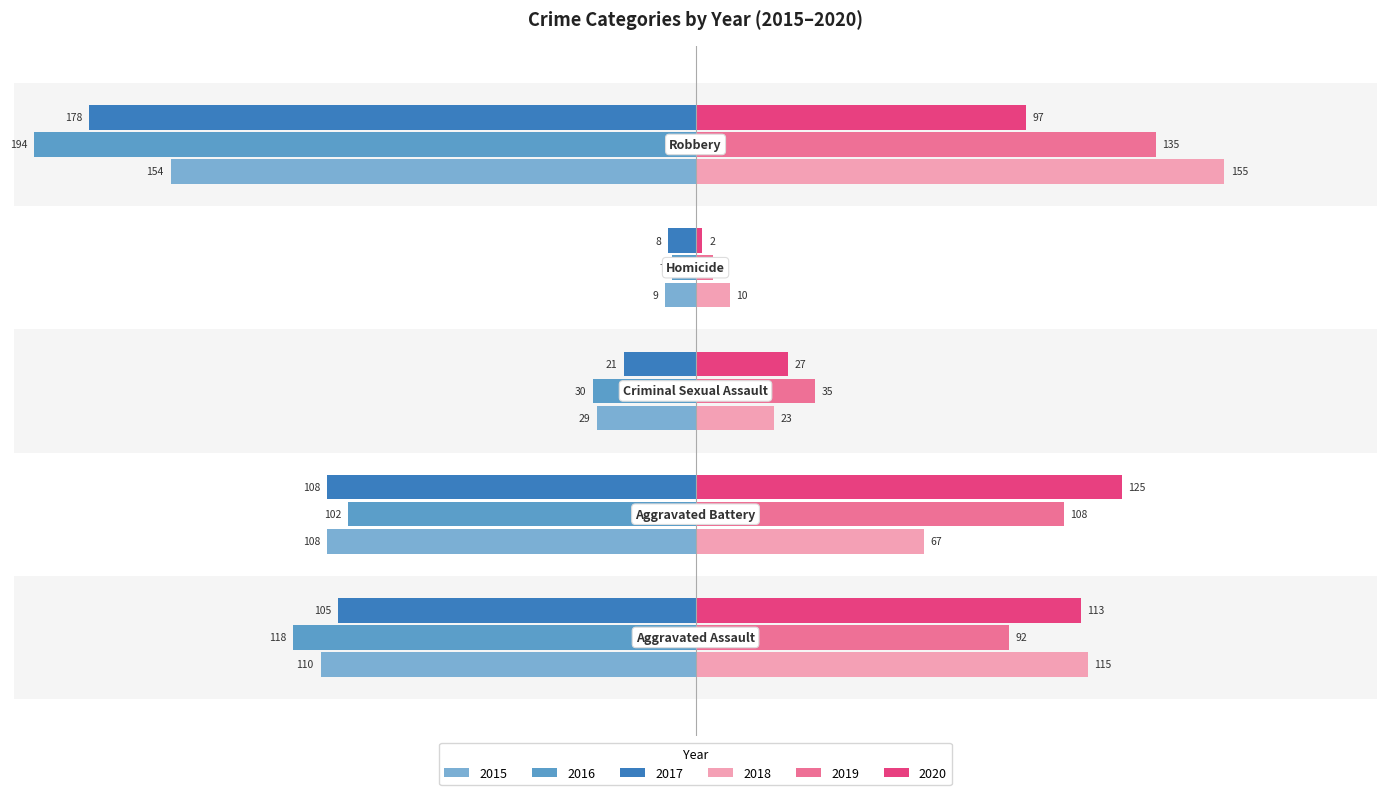

Count the number of data series in this chart.

6